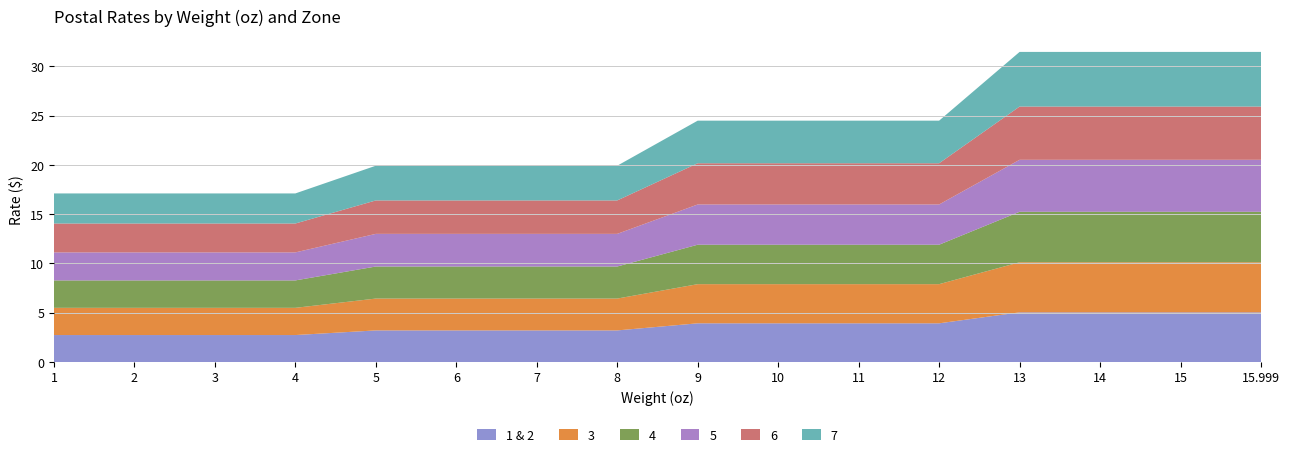

Reading left to right, transcribe all the data shown in this chart.

1 & 2: 1=2.7	2=2.7	3=2.7	4=2.7	5=3.2	6=3.2	7=3.2	8=3.2	9=3.9	10=3.9	11=3.9	12=3.9	13=5.0	14=5.0	15=5.0	15.999=5.0
3: 1=2.8	2=2.8	3=2.8	4=2.8	5=3.2	6=3.2	7=3.2	8=3.2	9=4.0	10=4.0	11=4.0	12=4.0	13=5.1	14=5.1	15=5.1	15.999=5.1
4: 1=2.8	2=2.8	3=2.8	4=2.8	5=3.2	6=3.2	7=3.2	8=3.2	9=4.0	10=4.0	11=4.0	12=4.0	13=5.1	14=5.1	15=5.1	15.999=5.1
5: 1=2.8	2=2.8	3=2.8	4=2.8	5=3.3	6=3.3	7=3.3	8=3.3	9=4.1	10=4.1	11=4.1	12=4.1	13=5.3	14=5.3	15=5.3	15.999=5.3
6: 1=2.9	2=2.9	3=2.9	4=2.9	5=3.4	6=3.4	7=3.4	8=3.4	9=4.2	10=4.2	11=4.2	12=4.2	13=5.4	14=5.4	15=5.4	15.999=5.4
7: 1=3.0	2=3.0	3=3.0	4=3.0	5=3.5	6=3.5	7=3.5	8=3.5	9=4.3	10=4.3	11=4.3	12=4.3	13=5.5	14=5.5	15=5.5	15.999=5.5